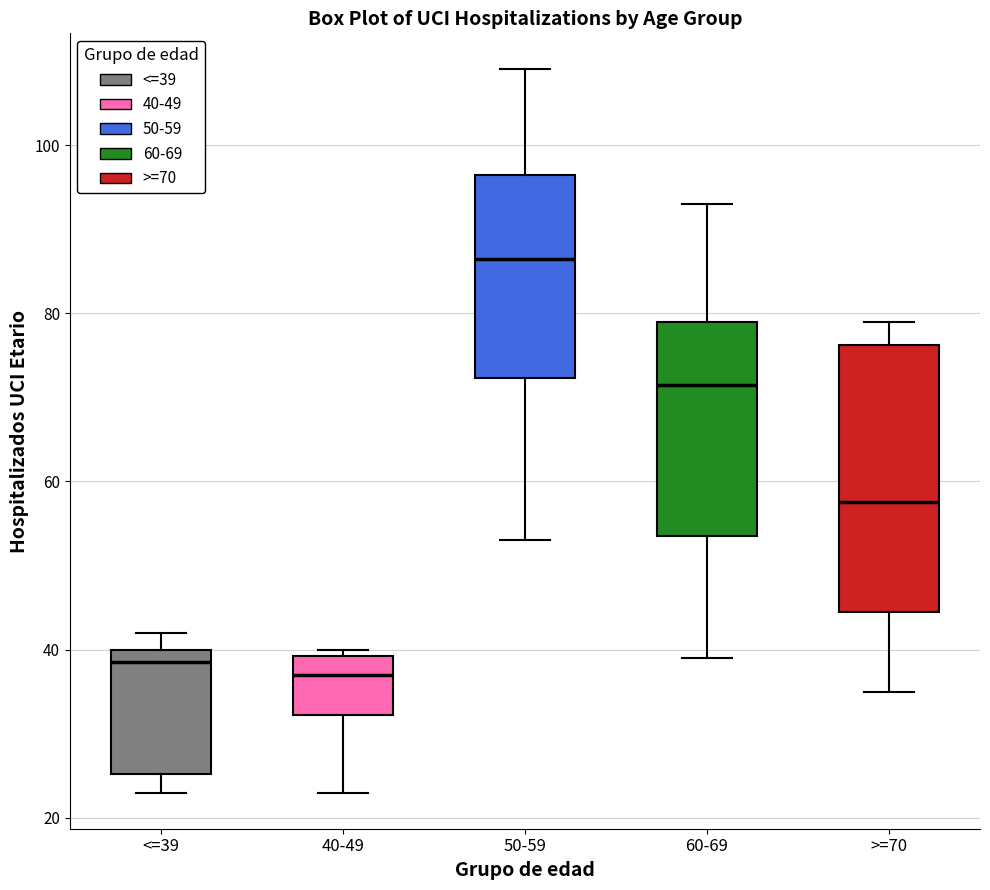

Which box is the tallest, from its lower edge to its upper edge?

>=70